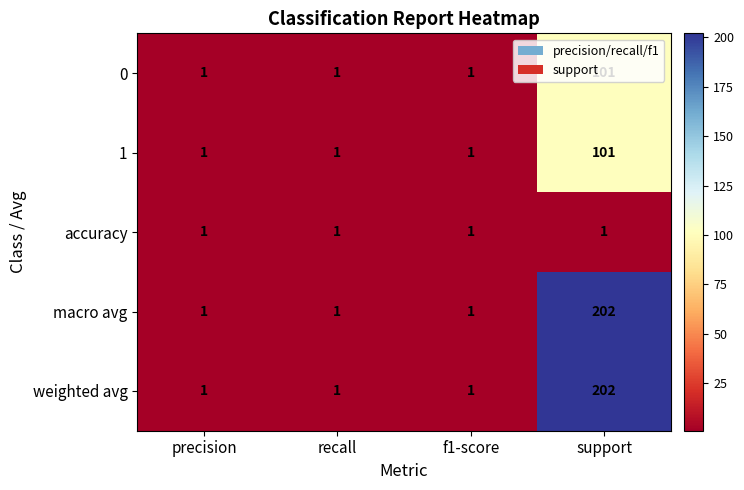

At which category is the sum across all series the highest?

support